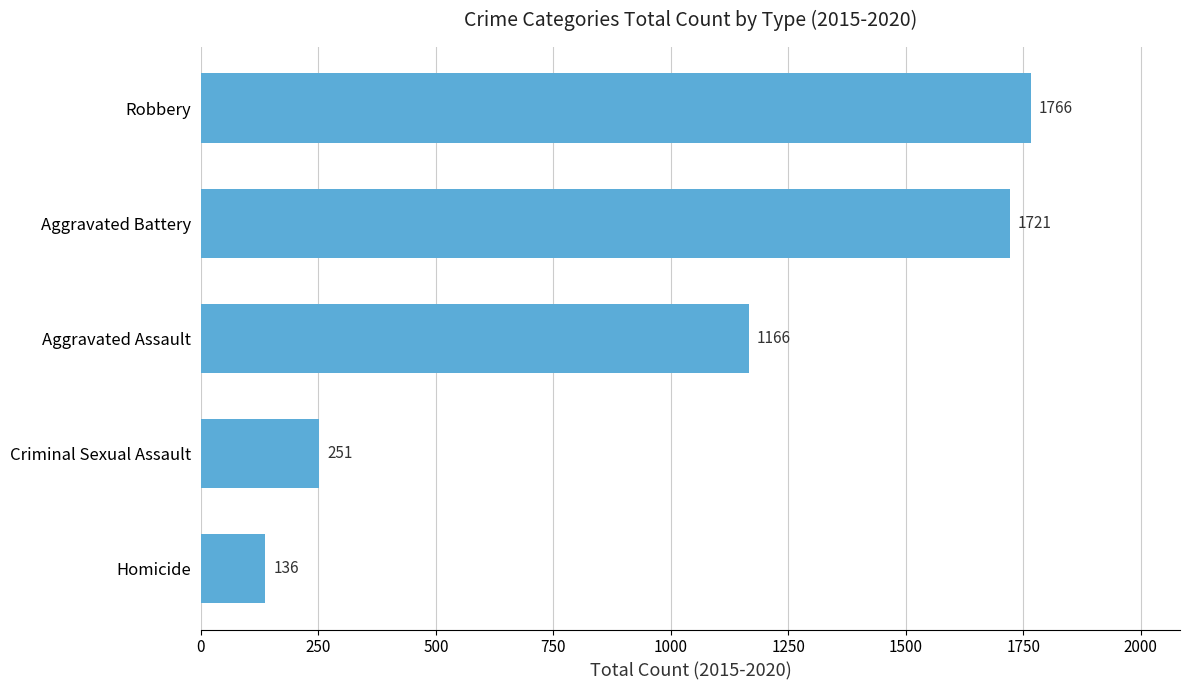

What is the difference between the second highest and minimum values?

1585